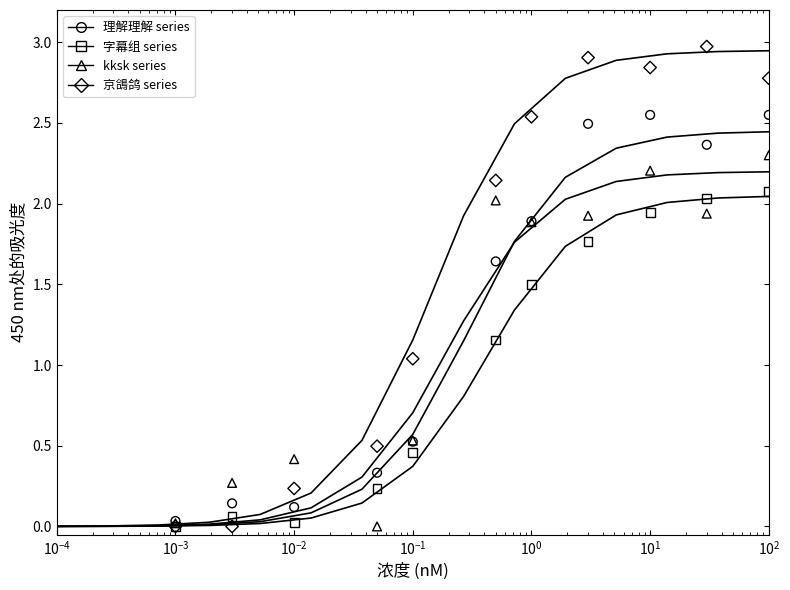

What are all the series names shown in the legend?

理解理解 series, 字幕组 series, kksk series, 京鴿鸽 series